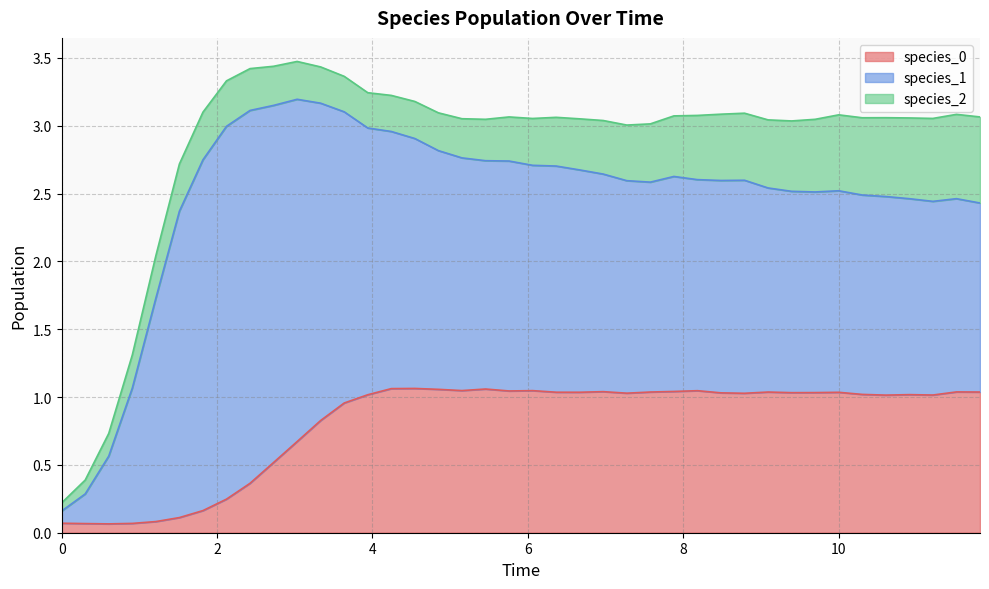

Which series changed the most between 6 and 37?

species_1